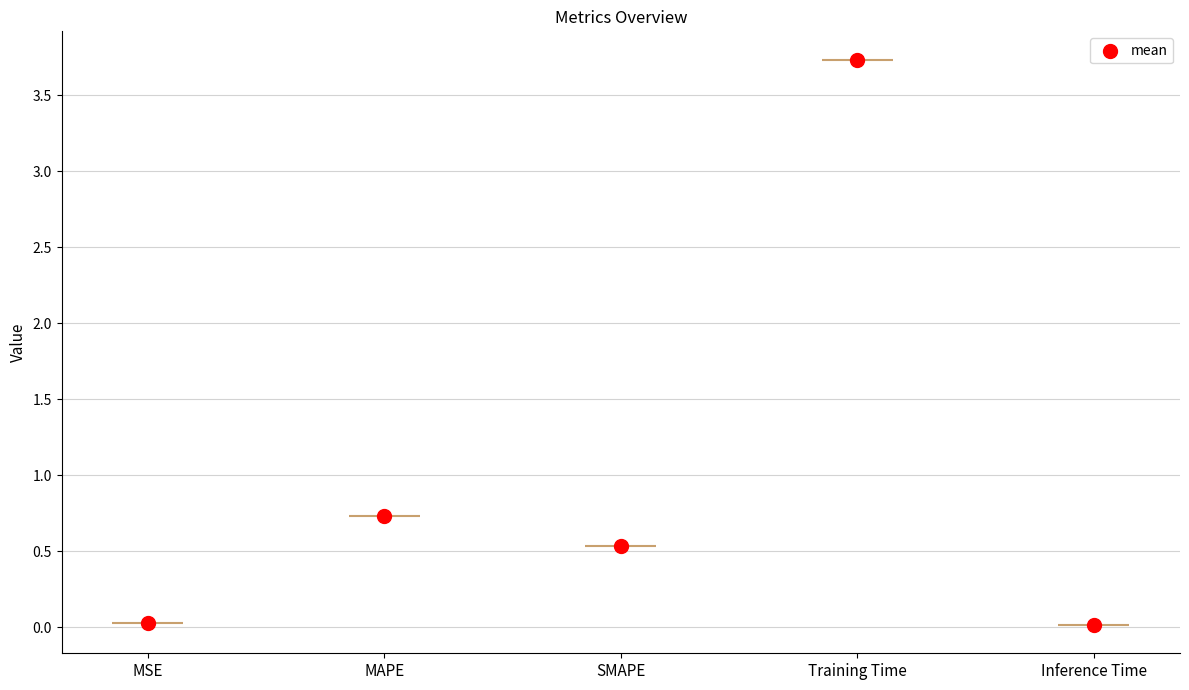

Between MAPE and Inference Time, which is larger?

MAPE